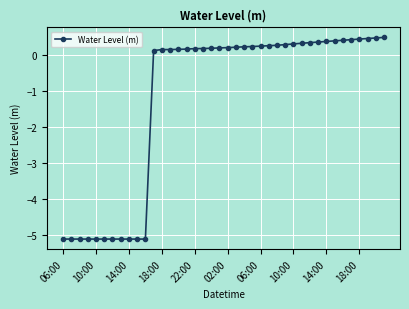

What is the greatest value displayed?

0.5